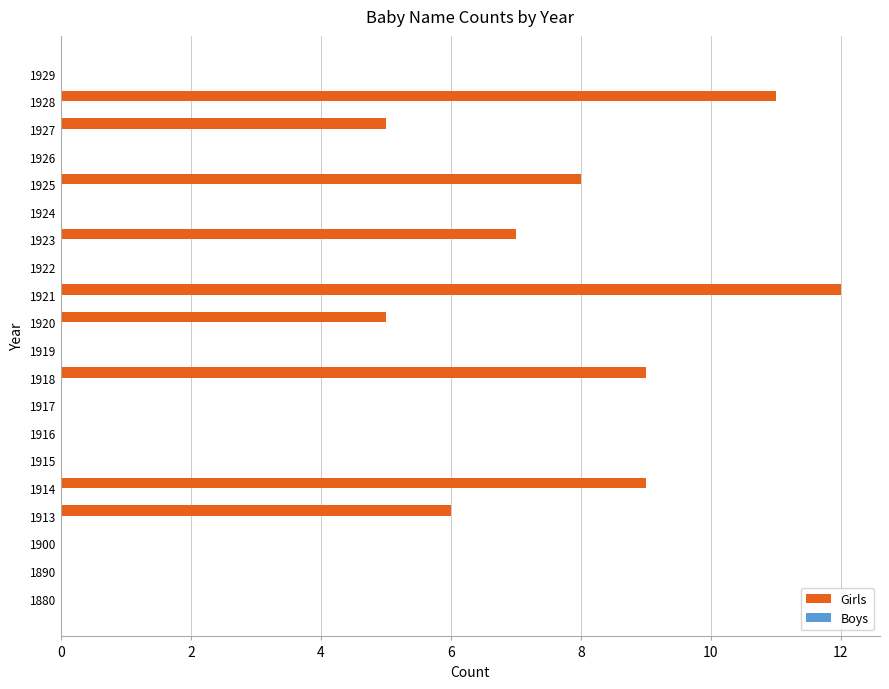

Is it true that the value at 1923 is 7?

True